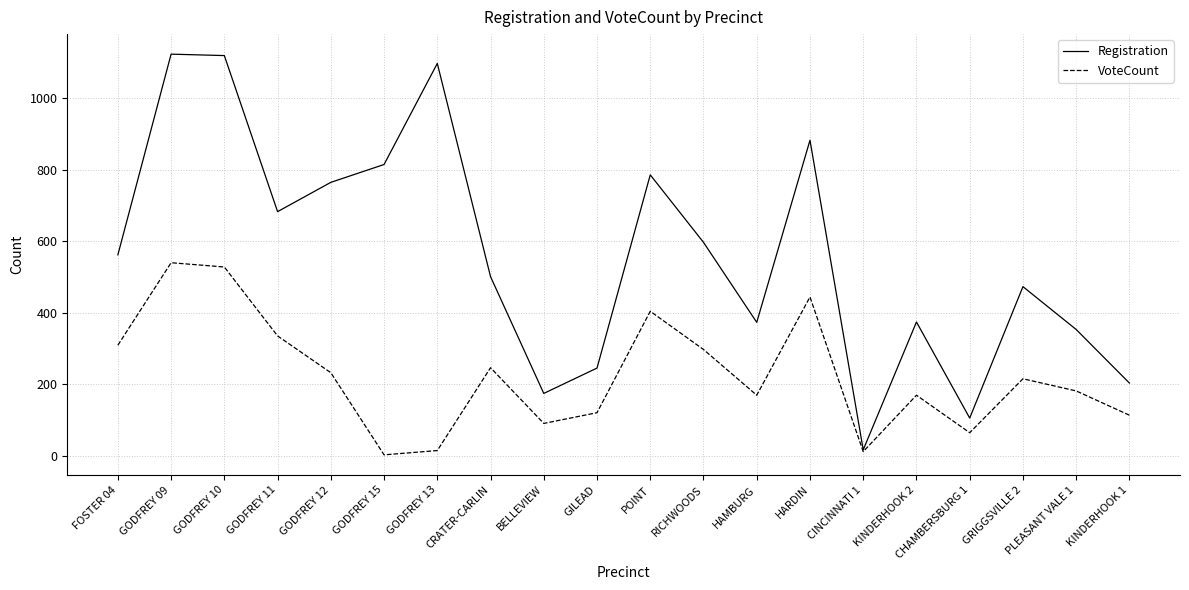

What is the total value across all series at CRATER-CARLIN?

747